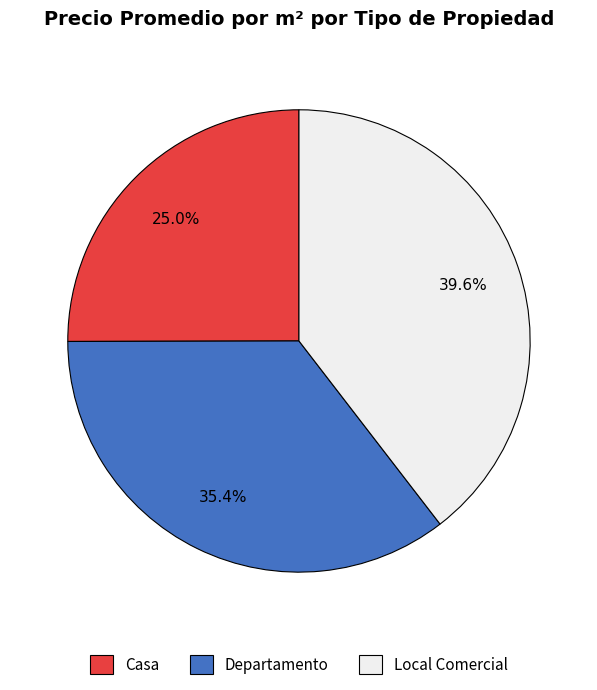

Which has a higher value, Casa or Departamento?

Departamento